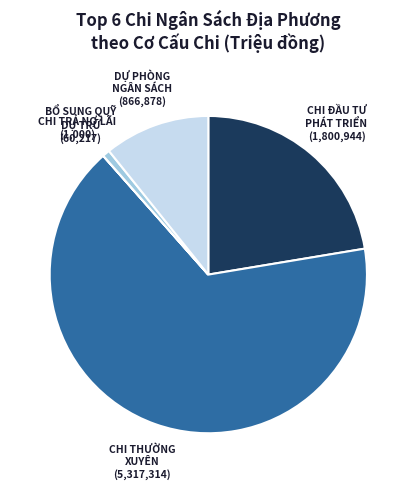

Does any single category account for the majority?

Yes